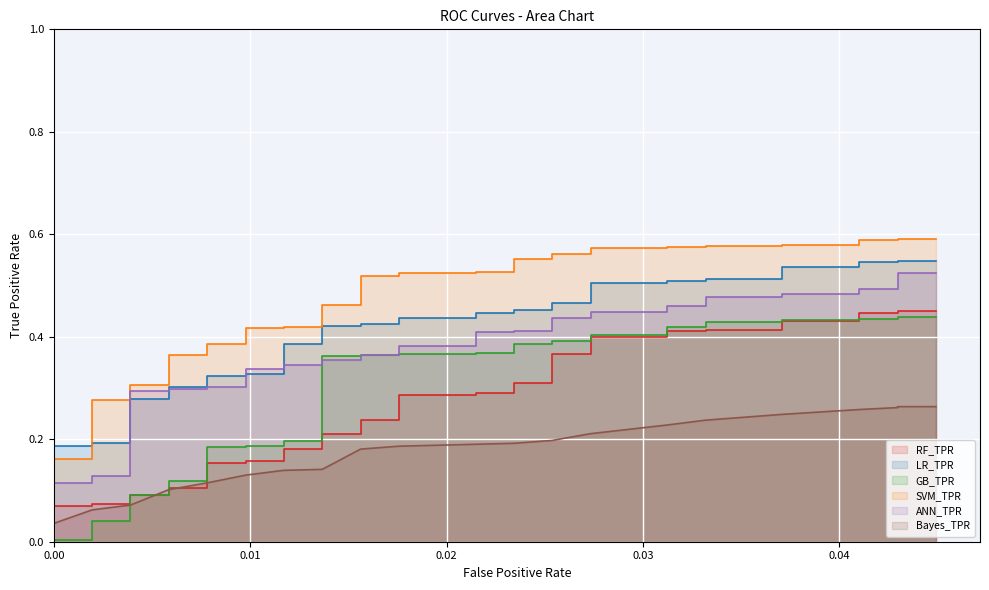

What is the average value of the GB_TPR series?

0.3